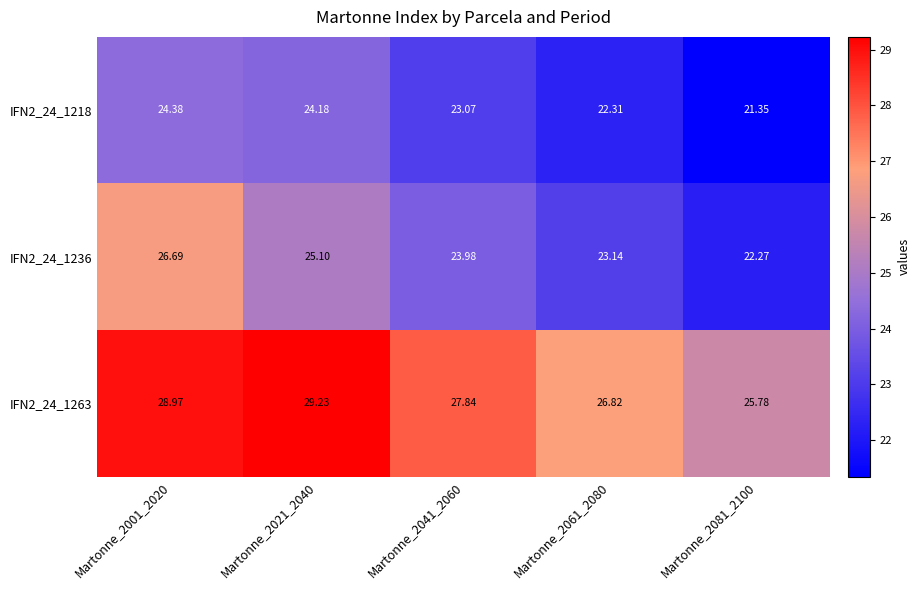

Which series has the largest total across all categories?

IFN2_24_1263